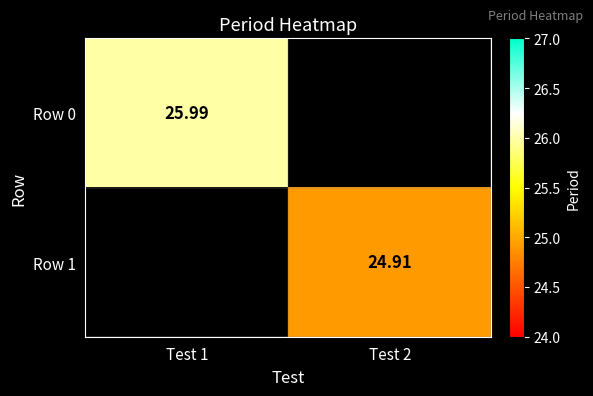

Is the value of Row 0 at Test 1 greater than the value of Row 1 at Test 2?

Yes